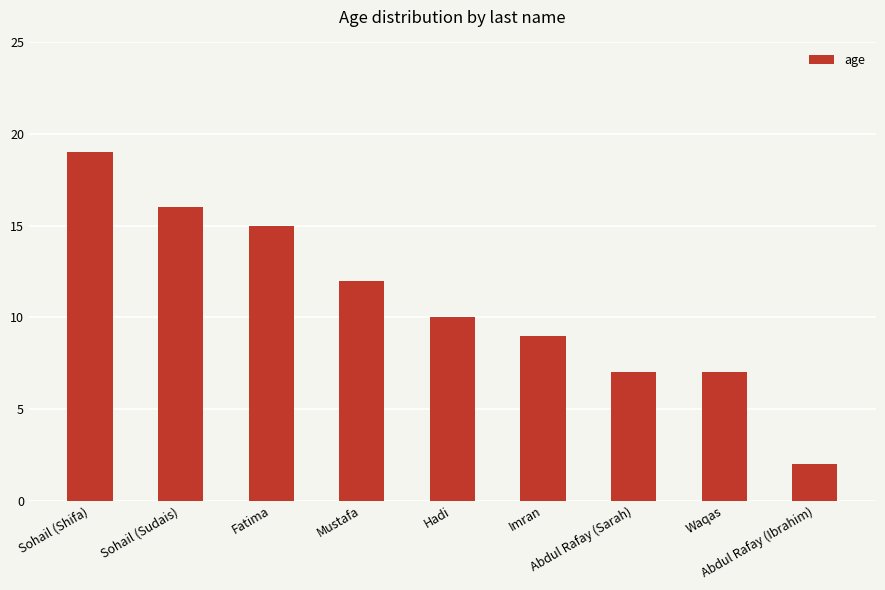

How many bars are there in total?

9